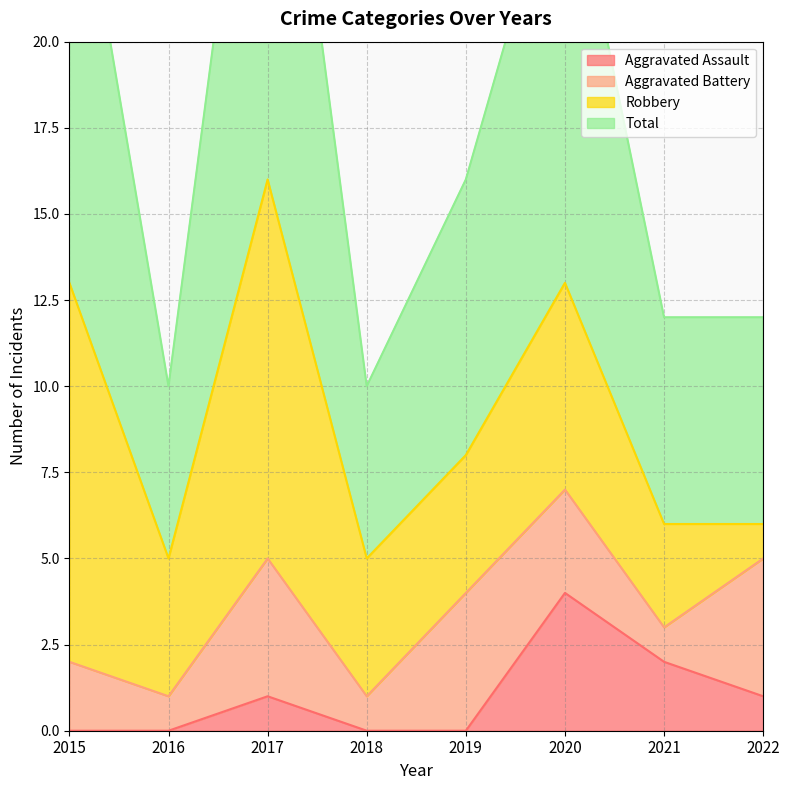

How many interior local valleys does the Total series have?

2